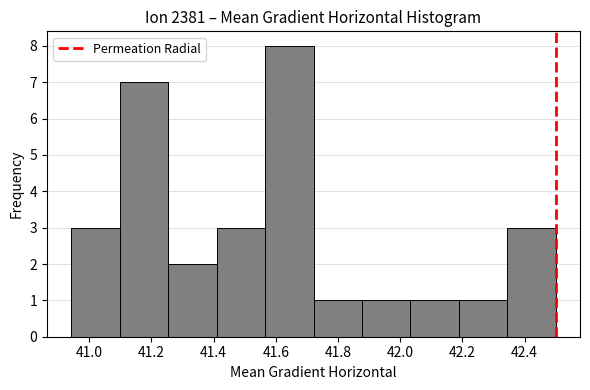

Which range on the x-axis has the tallest bar?

41.56 to 41.72